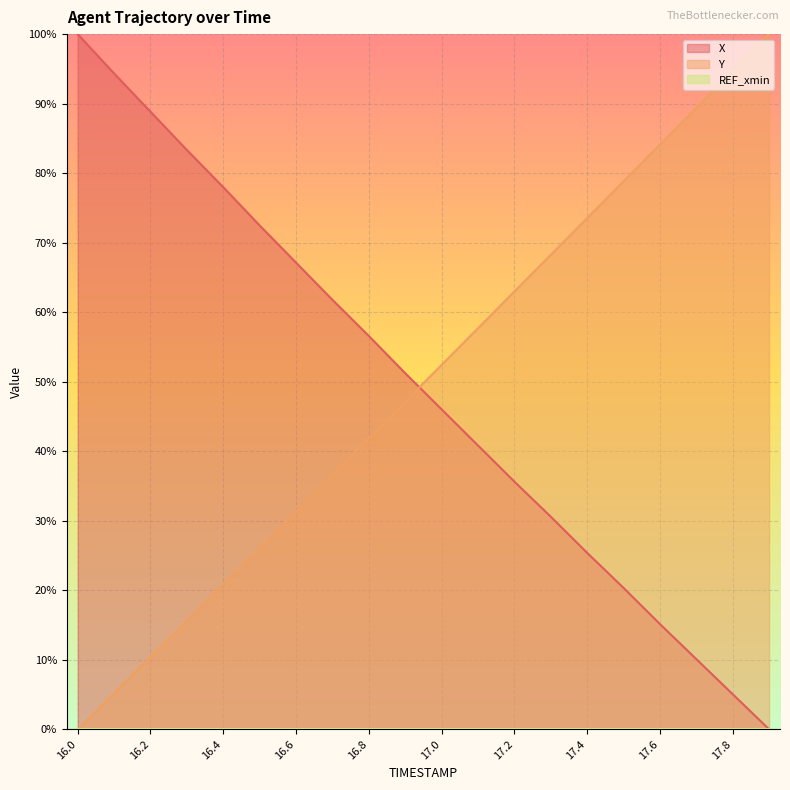

Reading right to left, transcribe all the data shown in this chart.

X: 17.9=0.0	17.8=5.0	17.7=10.1	17.6=15.1	17.5=20.3	17.4=25.4	17.3=30.6	17.2=35.6	17.1=40.8	17.0=46.0	16.9=51.2	16.8=56.6	16.7=61.8	16.6=67.1	16.5=72.5	16.4=78.0	16.3=83.3	16.2=88.8	16.1=94.3	16.0=100.0
Y: 17.9=100.0	17.8=94.7	17.7=89.4	17.6=84.1	17.5=78.8	17.4=73.5	17.3=68.3	17.2=63.0	17.1=57.7	17.0=52.4	16.9=47.1	16.8=41.9	16.7=36.6	16.6=31.4	16.5=26.1	16.4=20.9	16.3=15.7	16.2=10.4	16.1=5.2	16.0=0.0